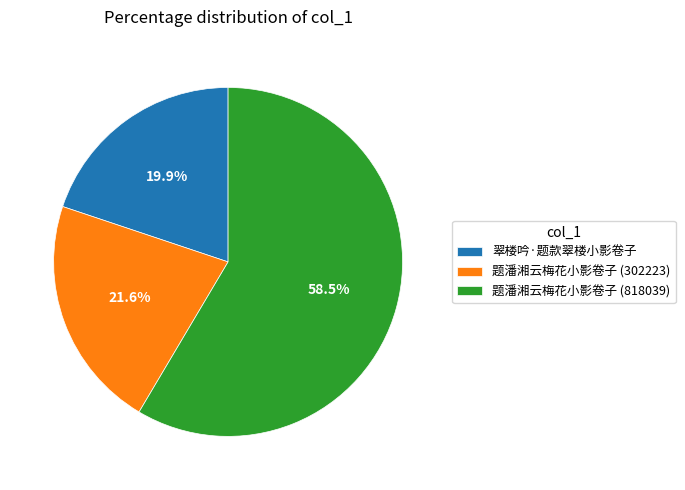

True or false: 题潘湘云梅花小影卷子 (302223) accounts for 31% of the total.

False